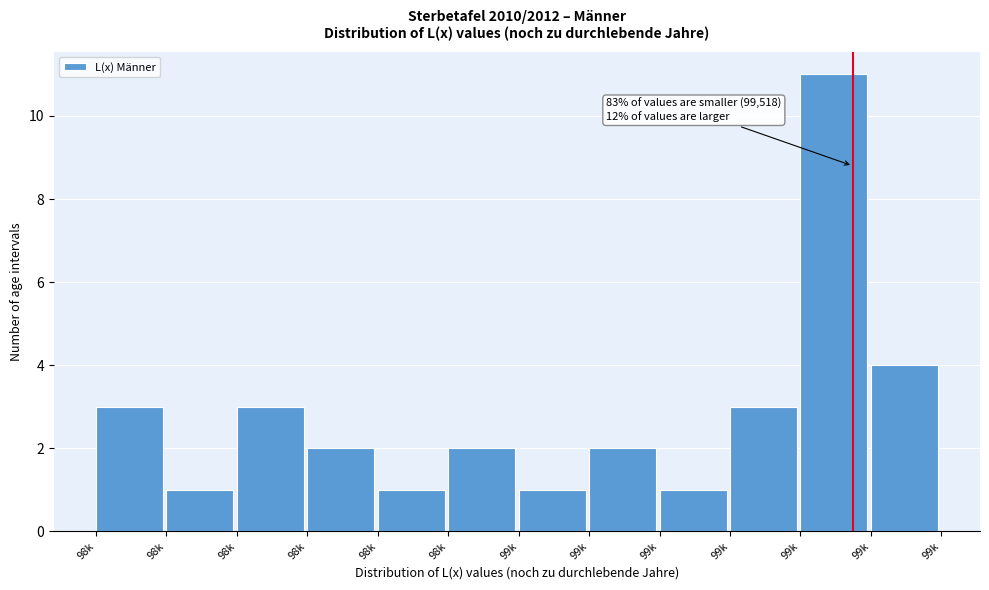

Count the number of categories in the chart.

12